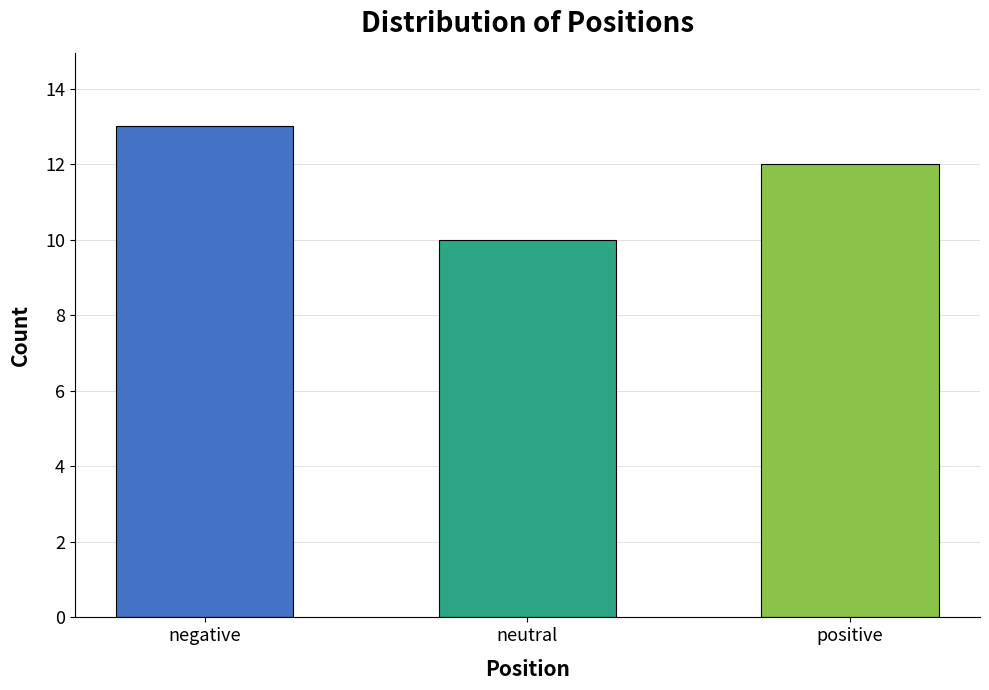

What position from the left is negative?

1